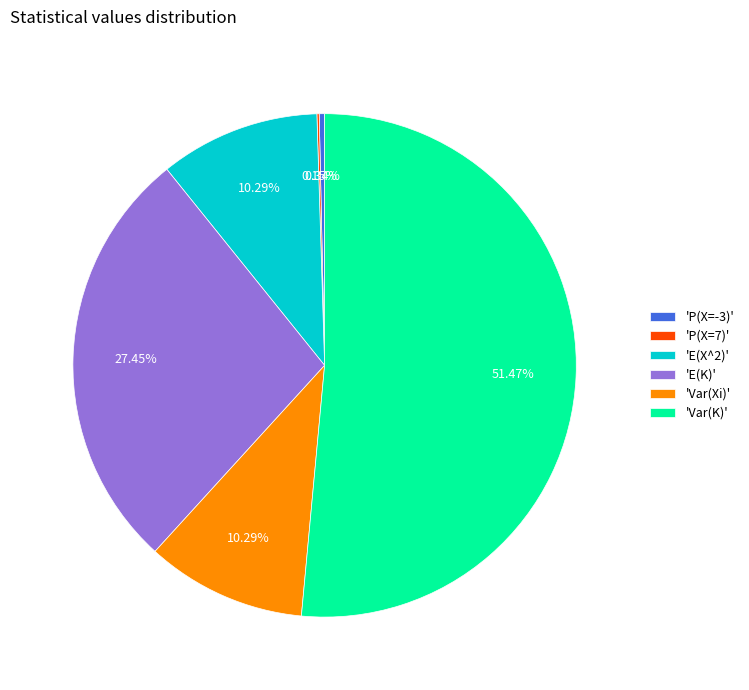

Which has a higher value, 'Var(K)' or 'E(K)'?

'Var(K)'